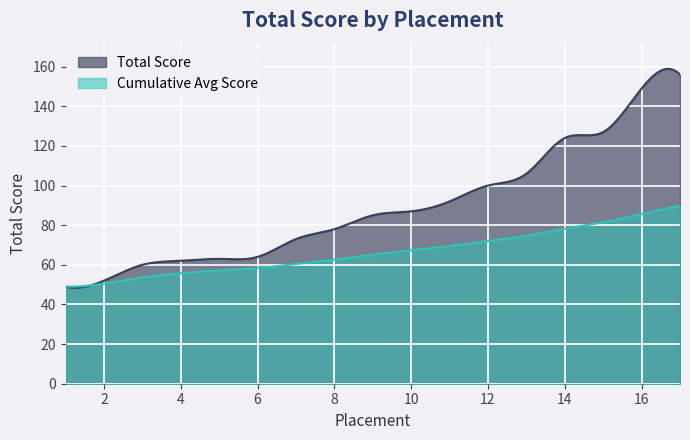

What is the minimum value shown in the chart?

48.4